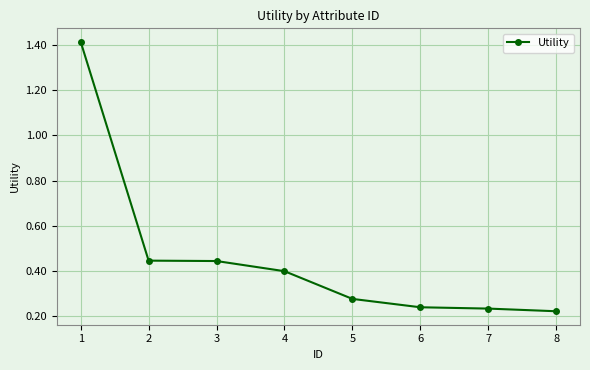

The value at 2 is 0.4. True or false?

True